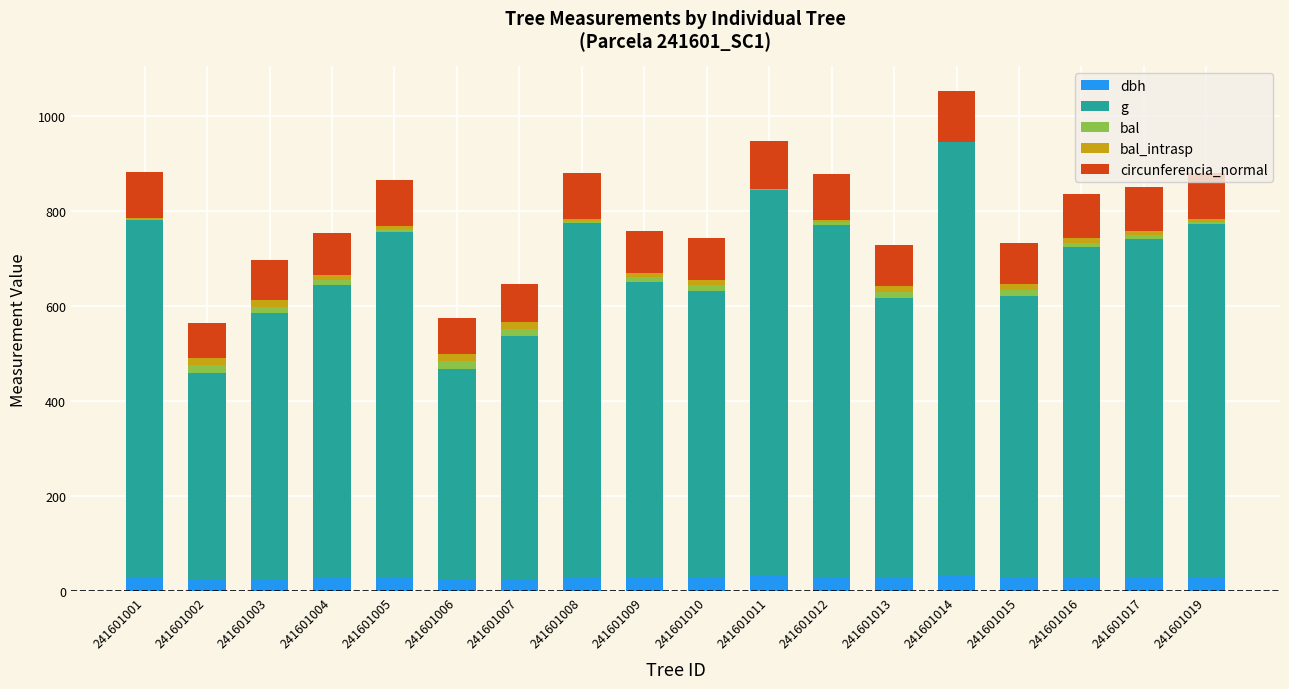

How many series are shown in this chart?

5